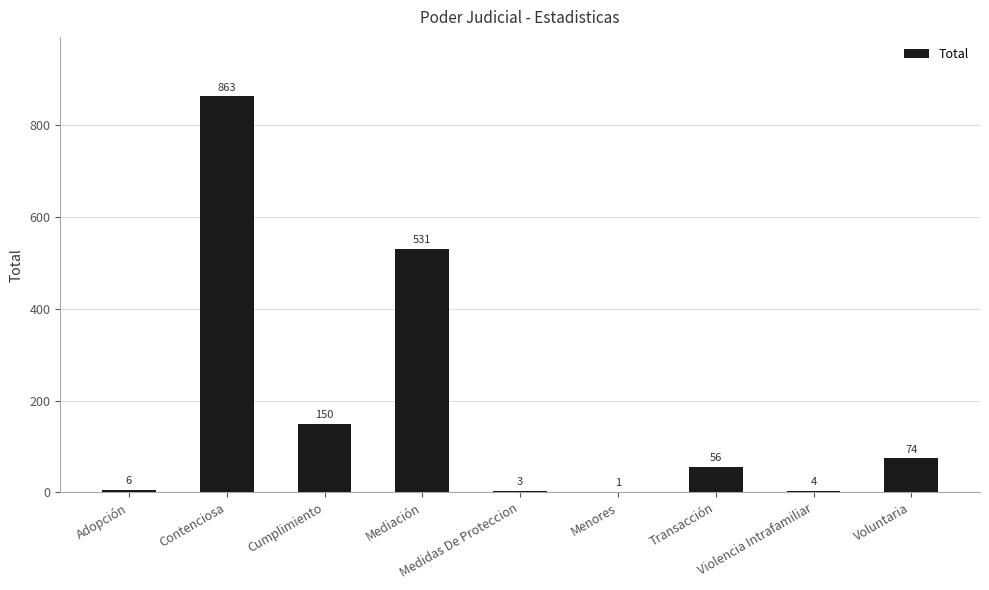

Is it true that the value at Voluntaria is 25?

False